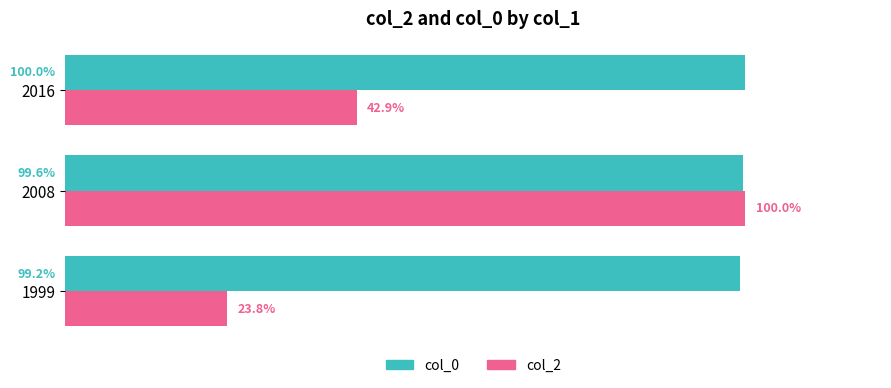

Rank the series by their average value, from highest to lowest.

col_0, col_2